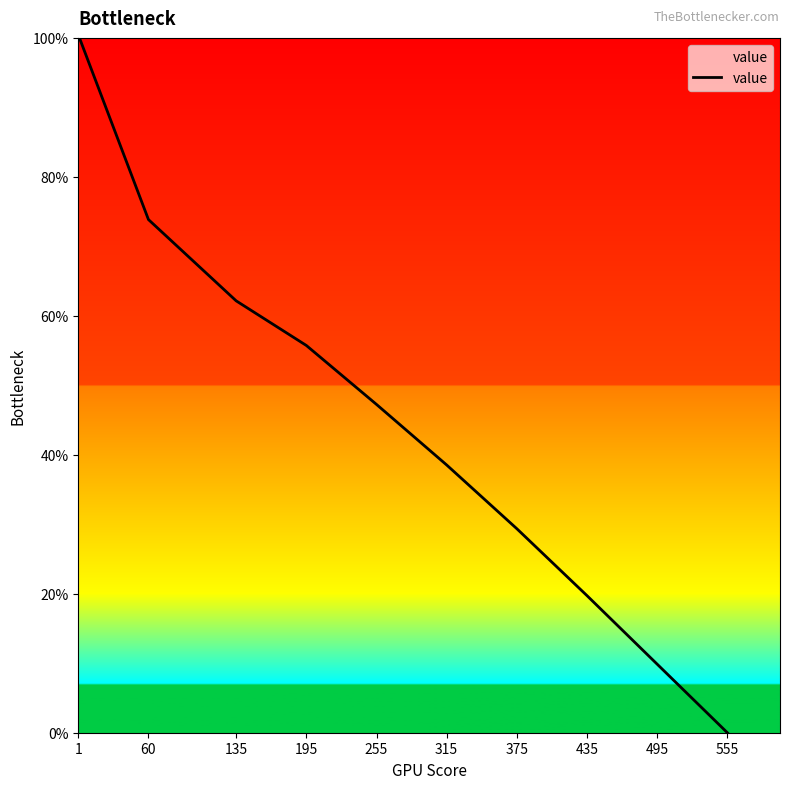

What is the average value?

43.6